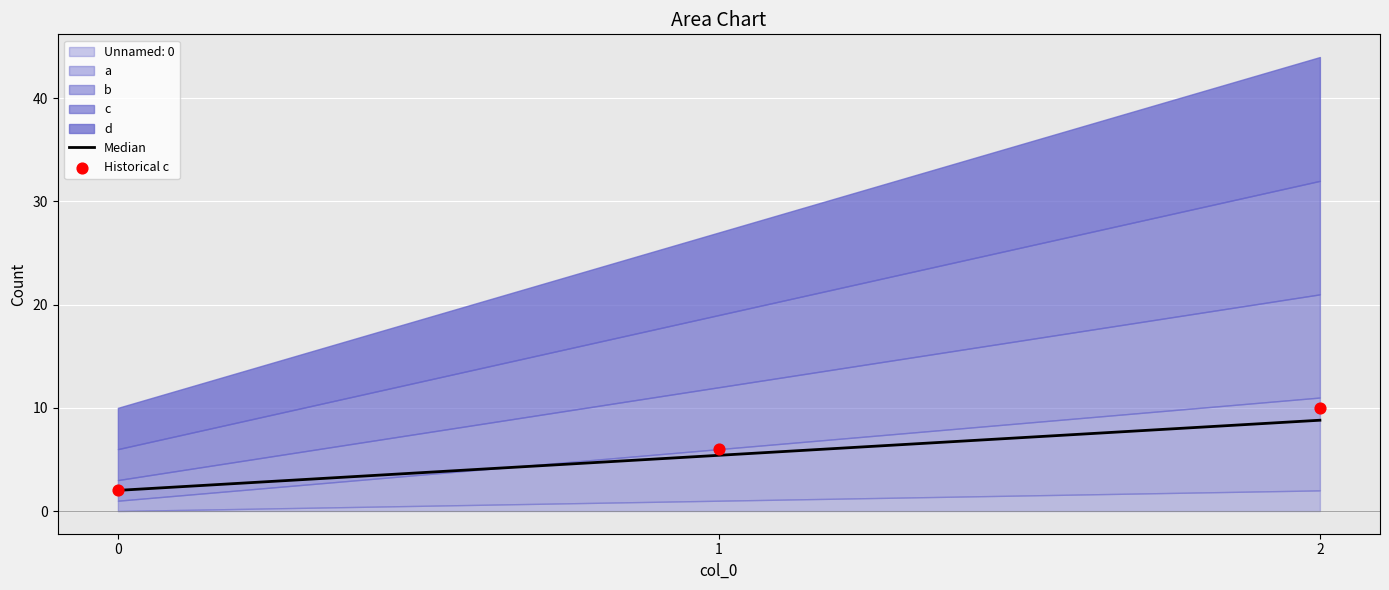

Which series has the largest total across all categories?

Historical c